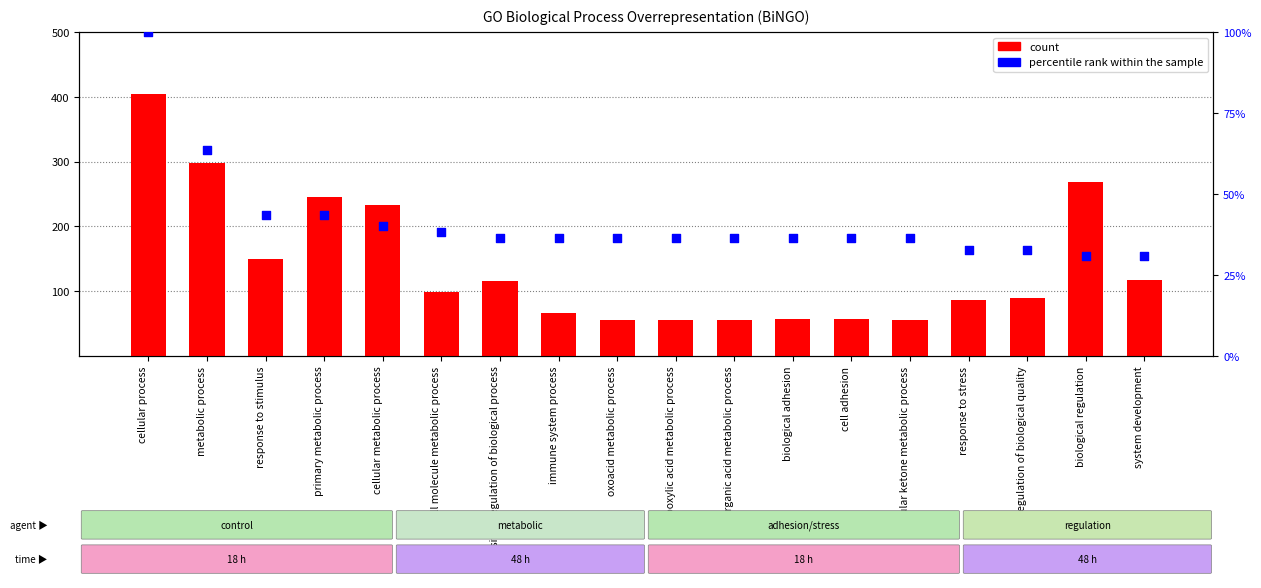

At which category is the sum across all series the highest?

cellular process